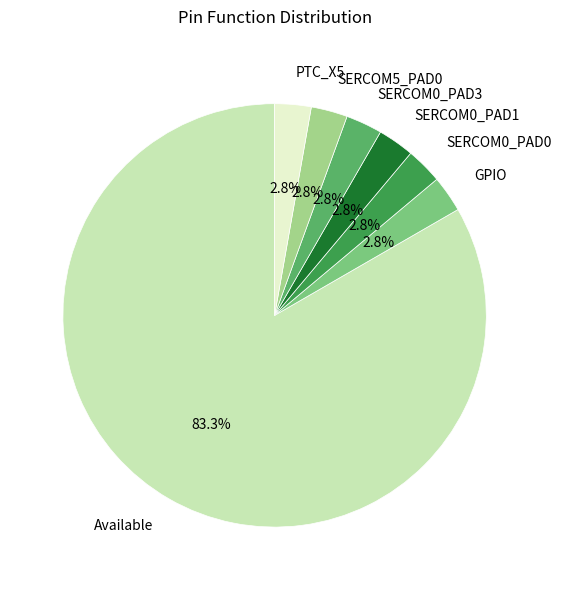

What percentage is NOT represented by SERCOM0_PAD0?

97.2%